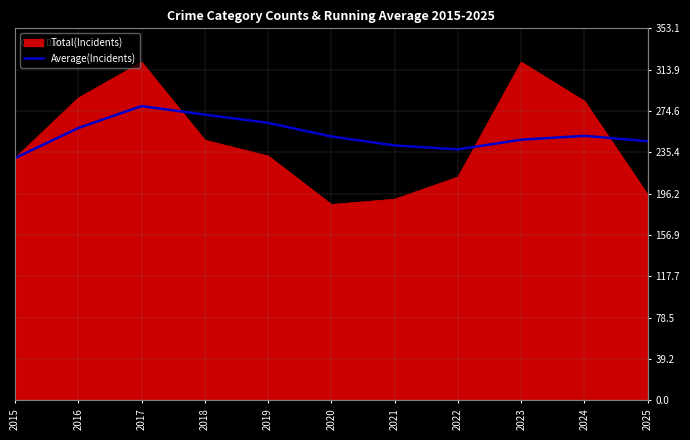

The value of Average(Incidents) at 2017 is 99.7. True or false?

False